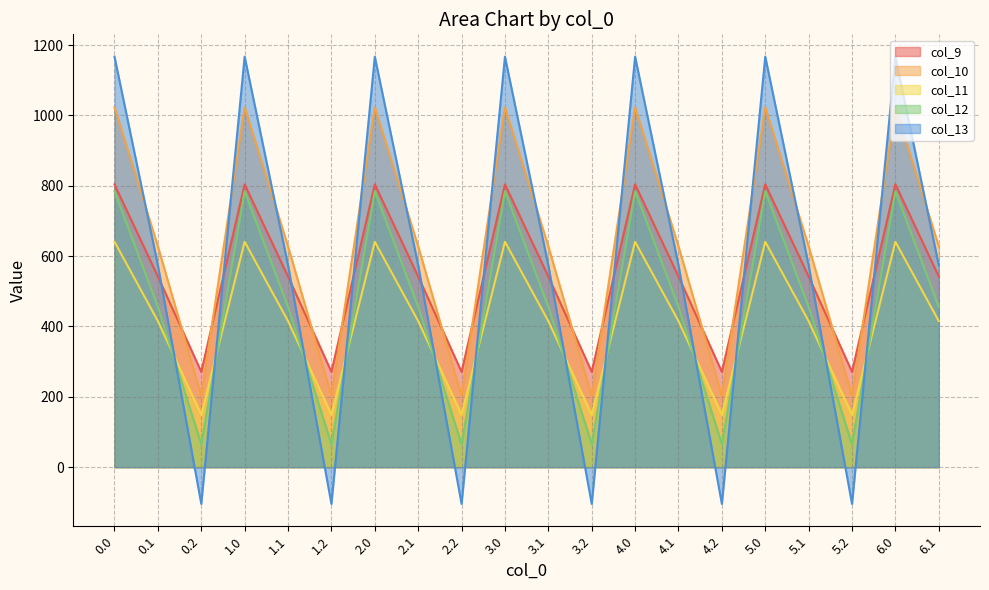

True or false: col_11 and col_10 intersect in this chart.

False